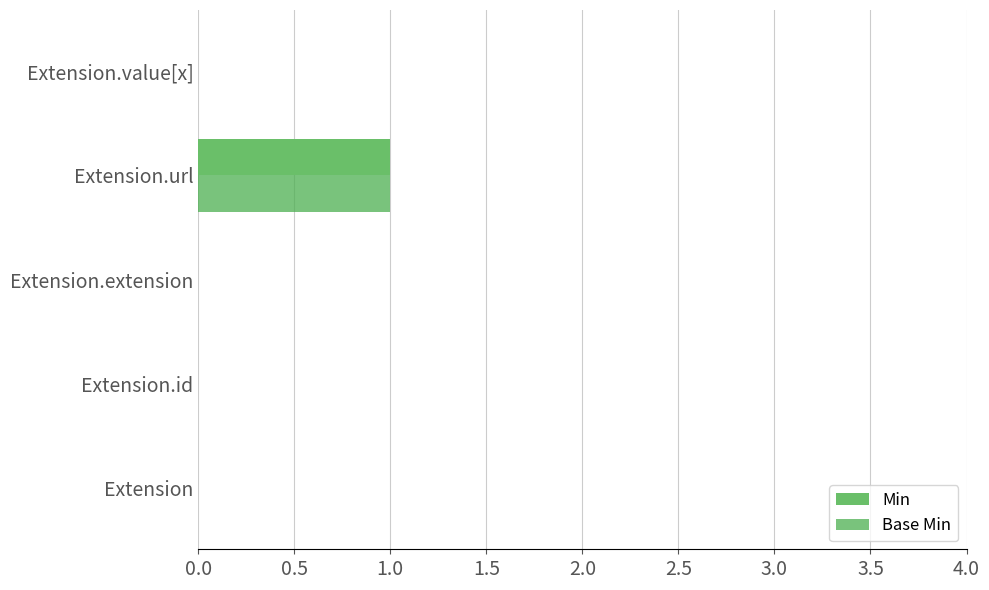

At which category is the sum across all series the highest?

Extension.url